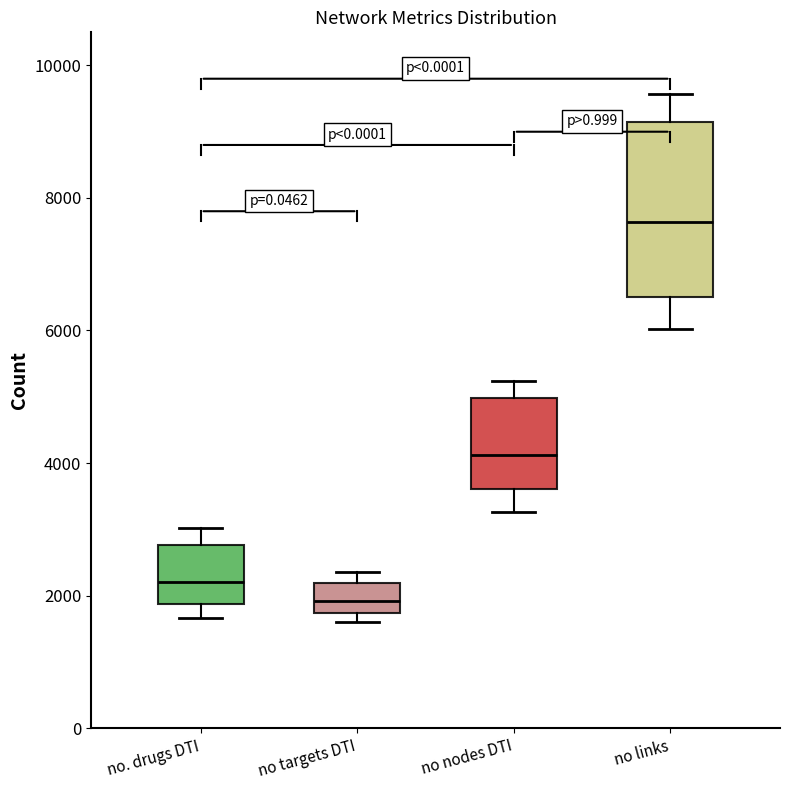

Which box's median line is the lowest?

no targets DTI